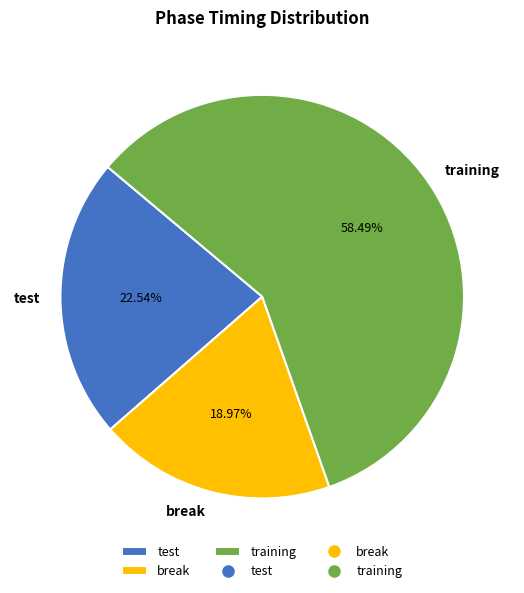

How many slices are in this pie chart?

3